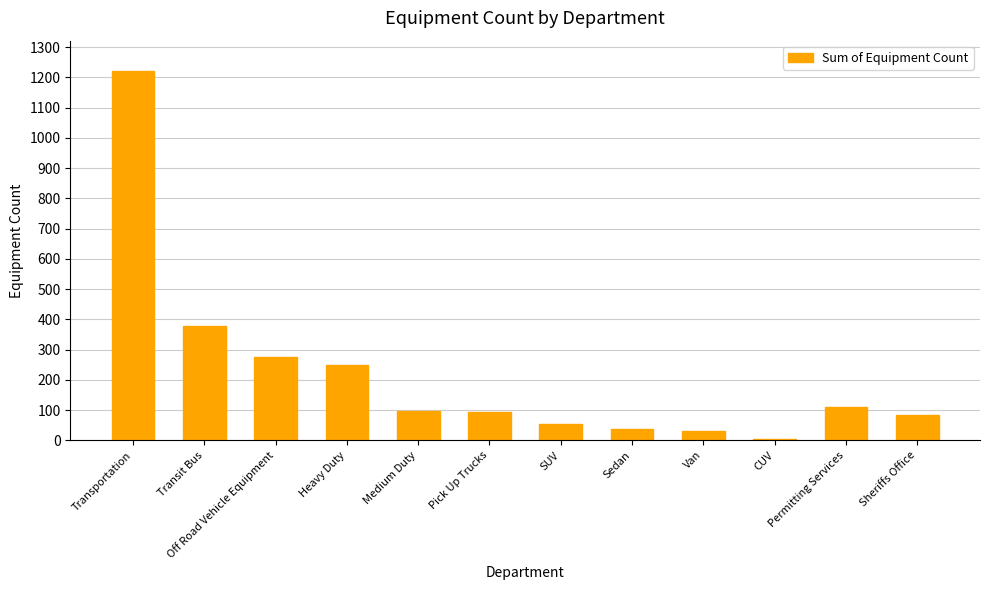

What is the label of the 12th bar from the left?

Sheriffs Office